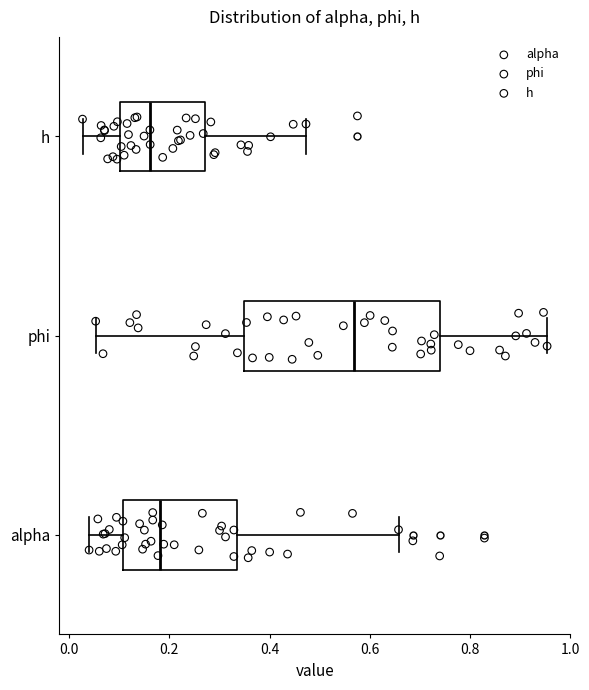

Which box has the furthest to the left median line?

h